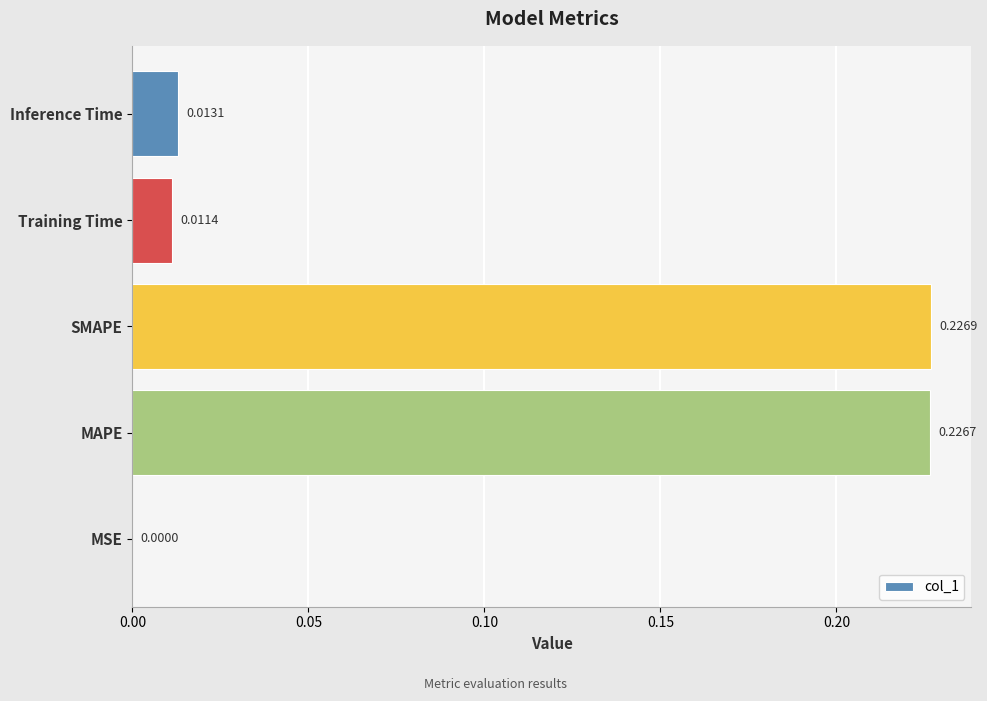

Which label corresponds to the largest value in the chart?

SMAPE